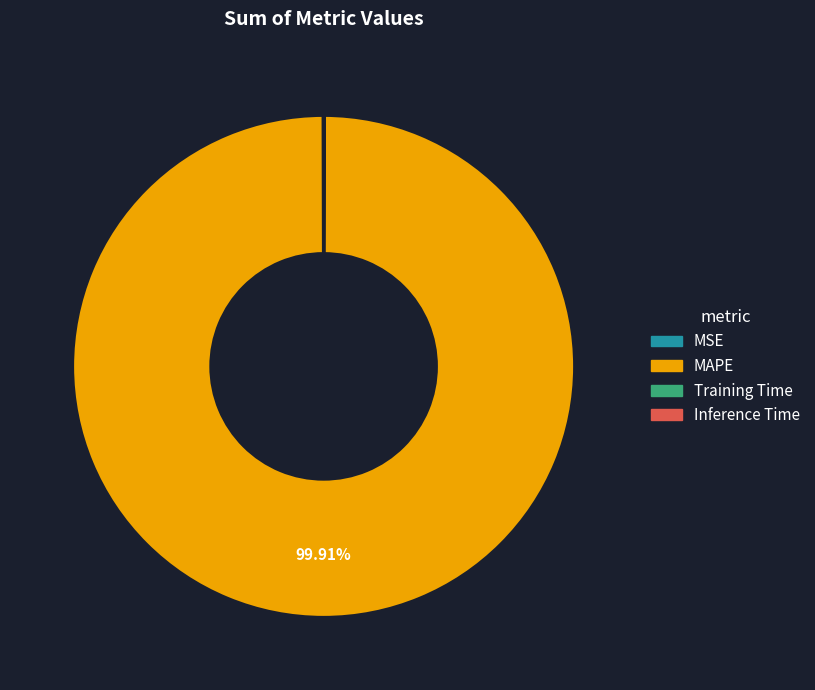

Which slice represents more than half of the pie?

MAPE